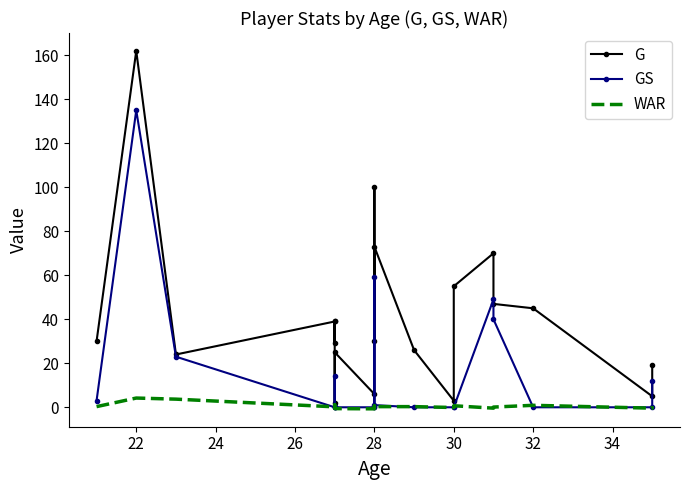

Which has a higher value, 26 or 9?

9